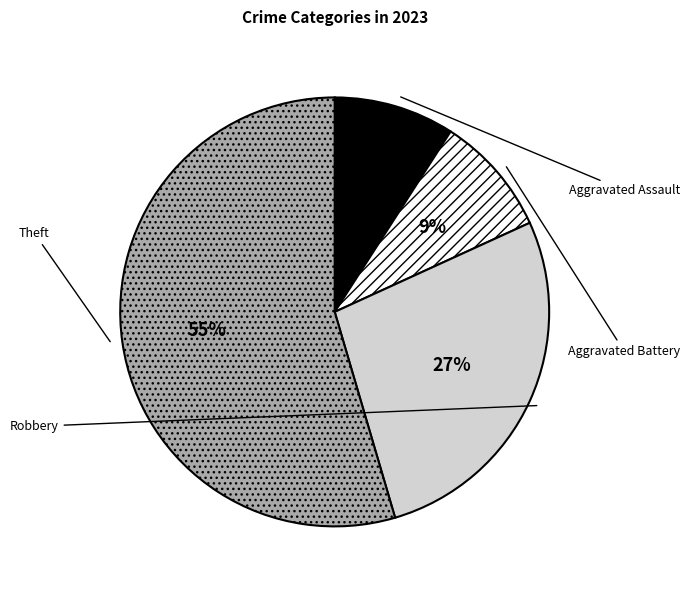

What percentage is the Aggravated Assault slice, to the nearest percent?

9%